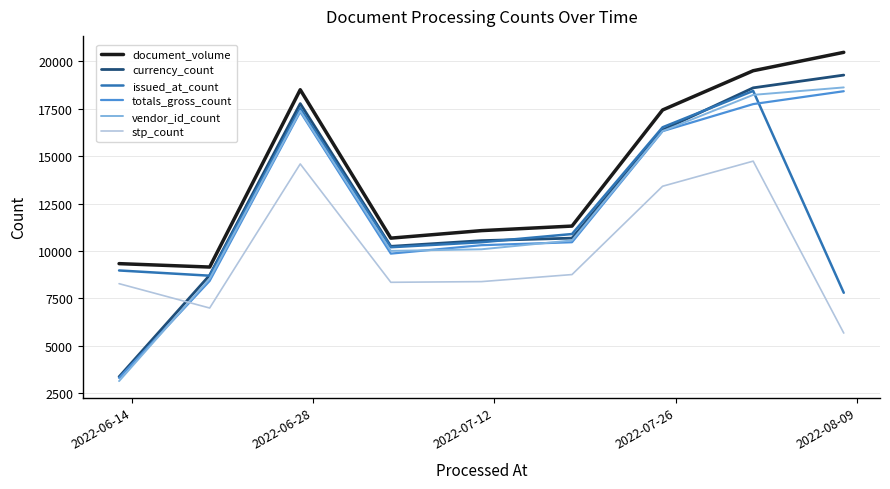

True or false: issued_at_count and stp_count cross at least once.

False